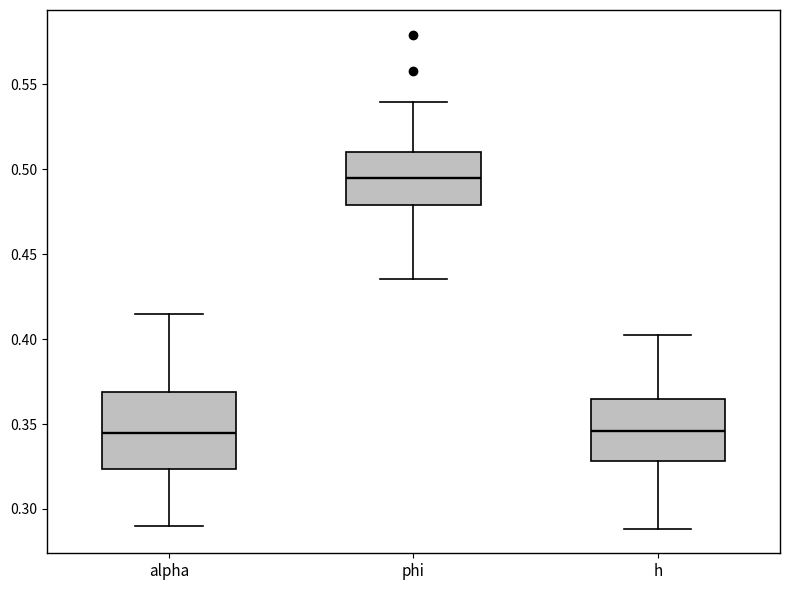

Reading left to right, read every box against the y-axis: the position of its median line, the range the box covers, and the ends of its whiskers. The values are not printed on the chart, so give them approximately, as read against the axis.

alpha: median 0.345, box 0.325 to 0.370, whiskers 0.290 to 0.415
phi: median 0.495, box 0.480 to 0.510, whiskers 0.435 to 0.540
h: median 0.345, box 0.330 to 0.365, whiskers 0.290 to 0.400